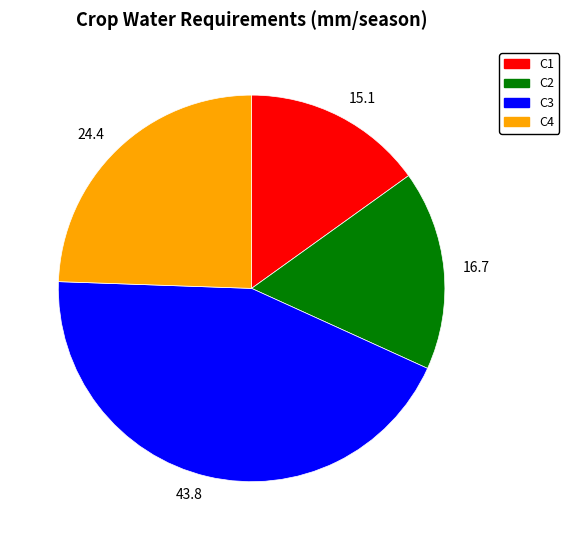

Which category has the biggest portion of the pie?

43.8